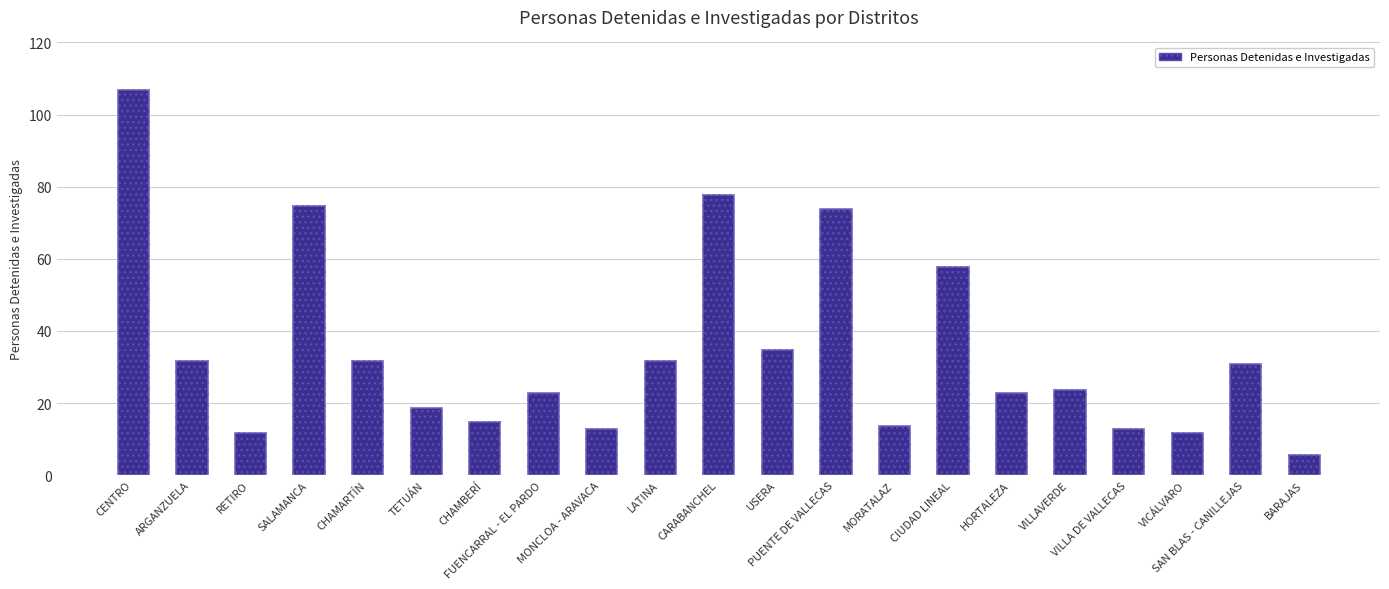

Which category has the lowest value across all series?

BARAJAS